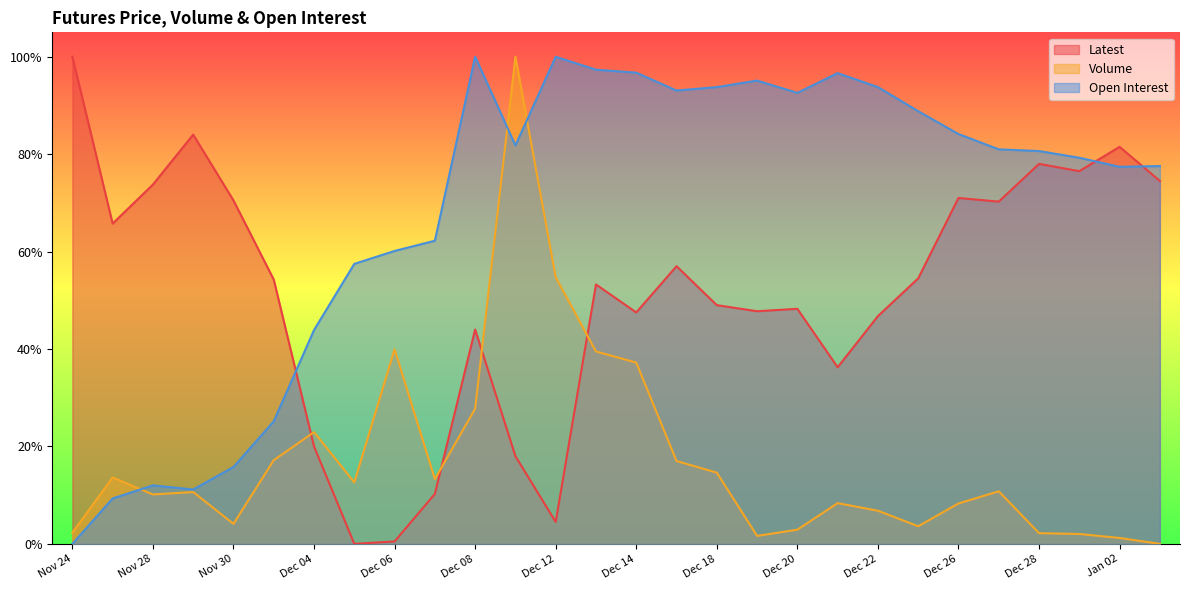

True or false: Open Interest has a value of 1.0 at Dec 21.

True